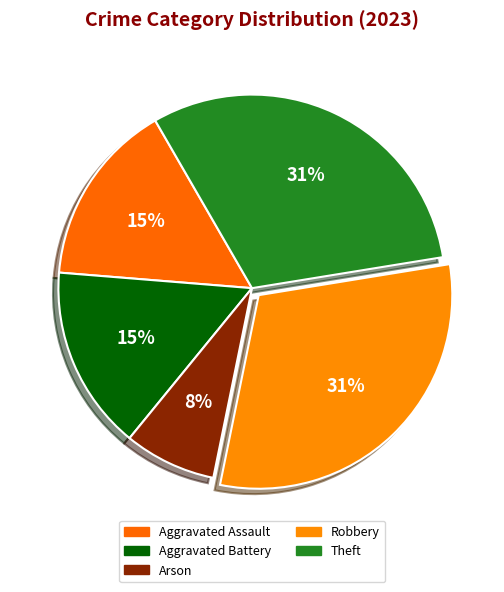

Does Aggravated Battery account for over 50% of the chart?

No